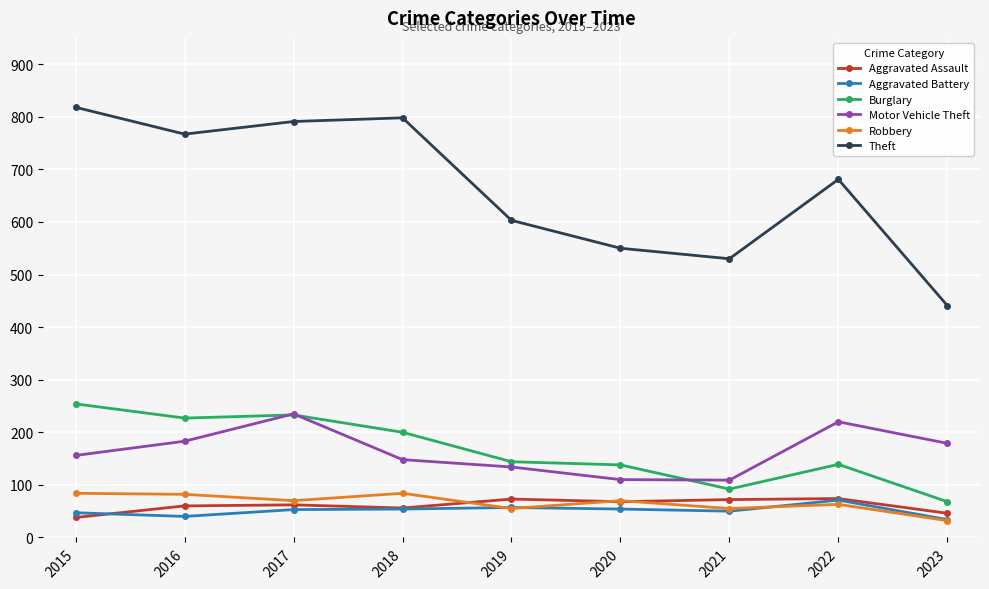

What is the average value of the Aggravated Assault series?

61